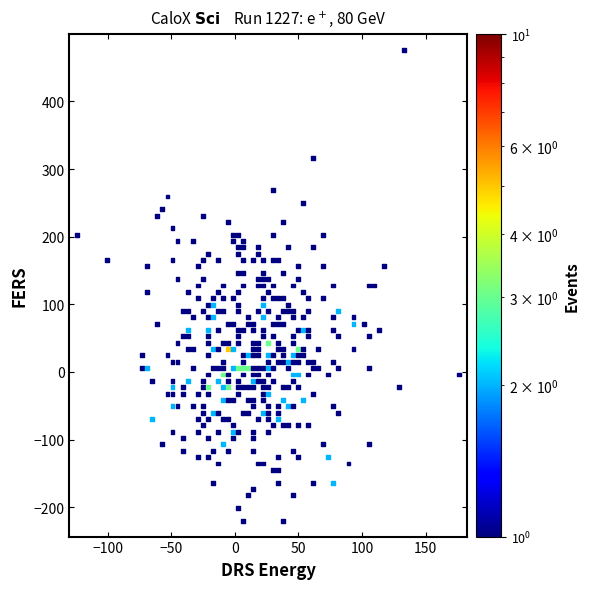

What is the range of Y values (max minus min)?

695.4